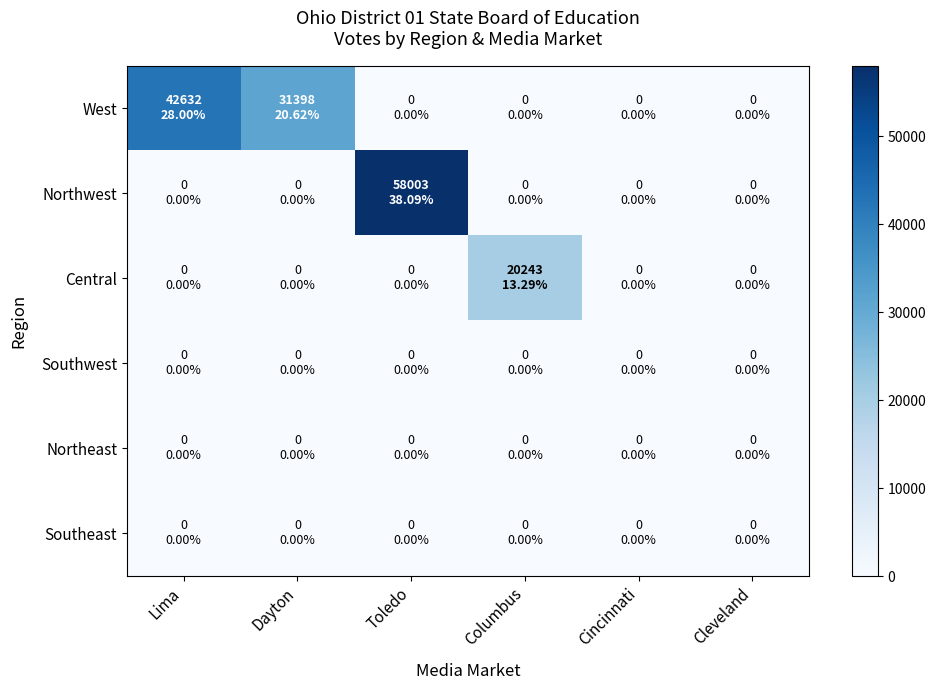

How many series are shown in this chart?

6